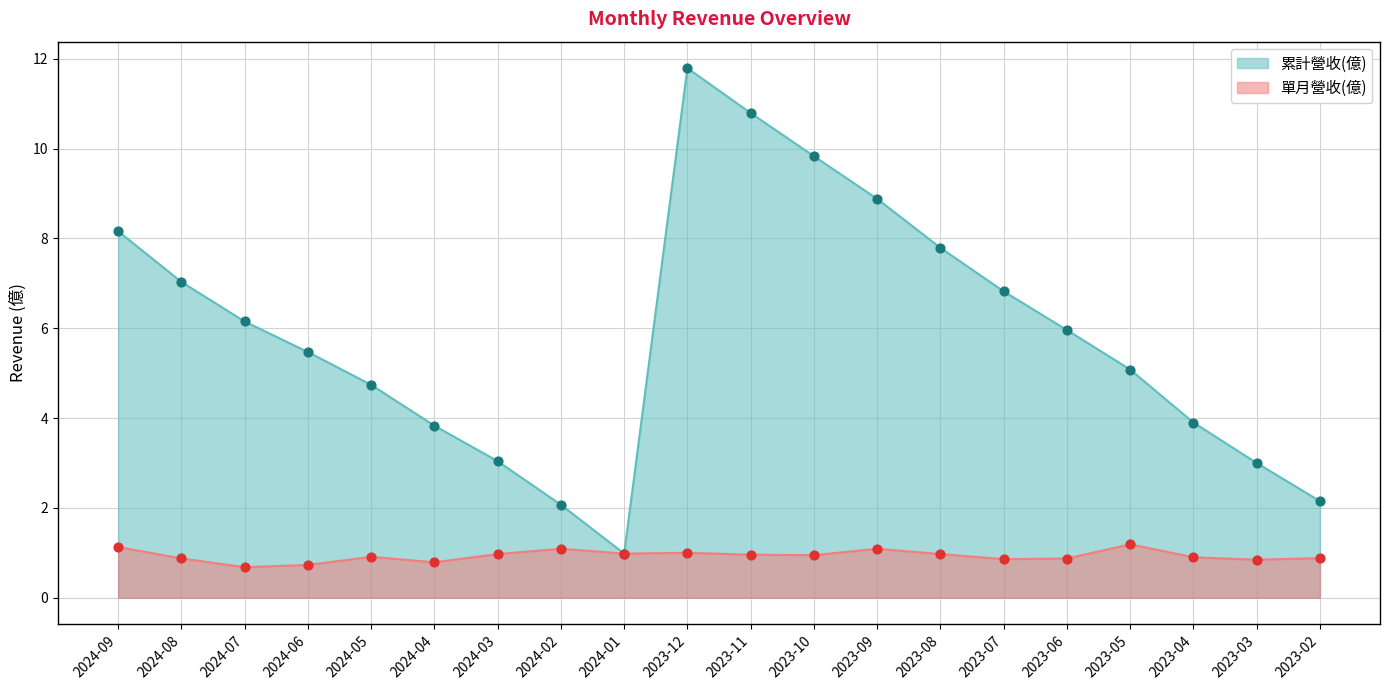

What are all the series names shown in the legend?

累計營收(億), 單月營收(億)